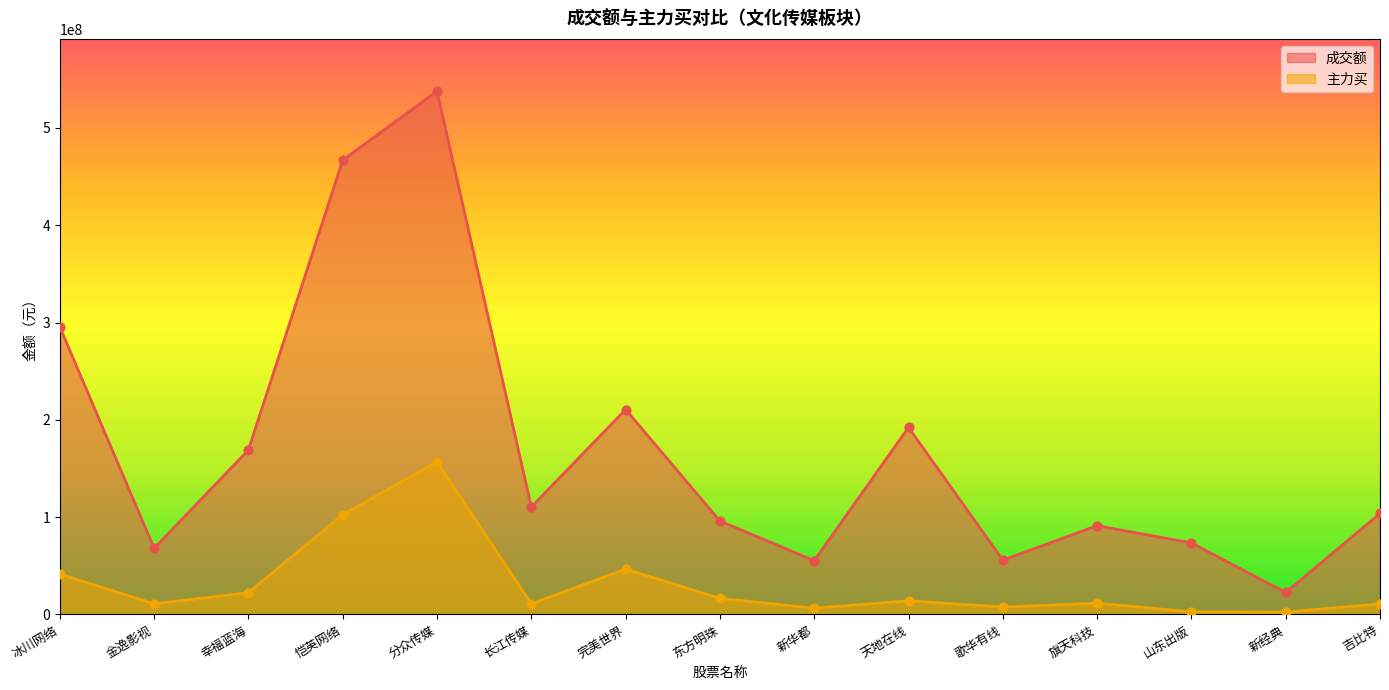

What is the total value across all series at 幸福蓝海?

191389559